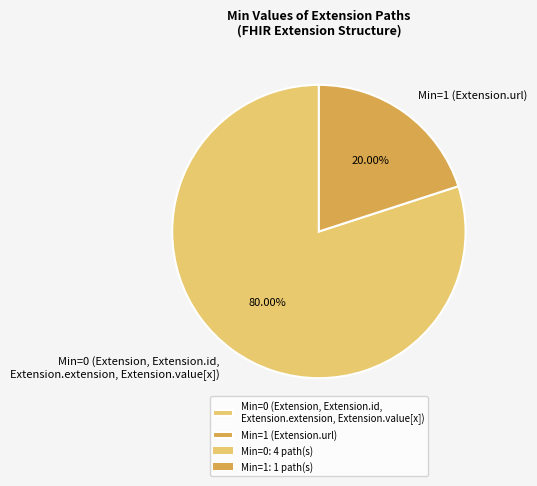

Rank the categories by value from highest to lowest.

Min=0 (Extension, Extension.id, Extension.extension, Extension.value[x]), Min=1 (Extension.url)